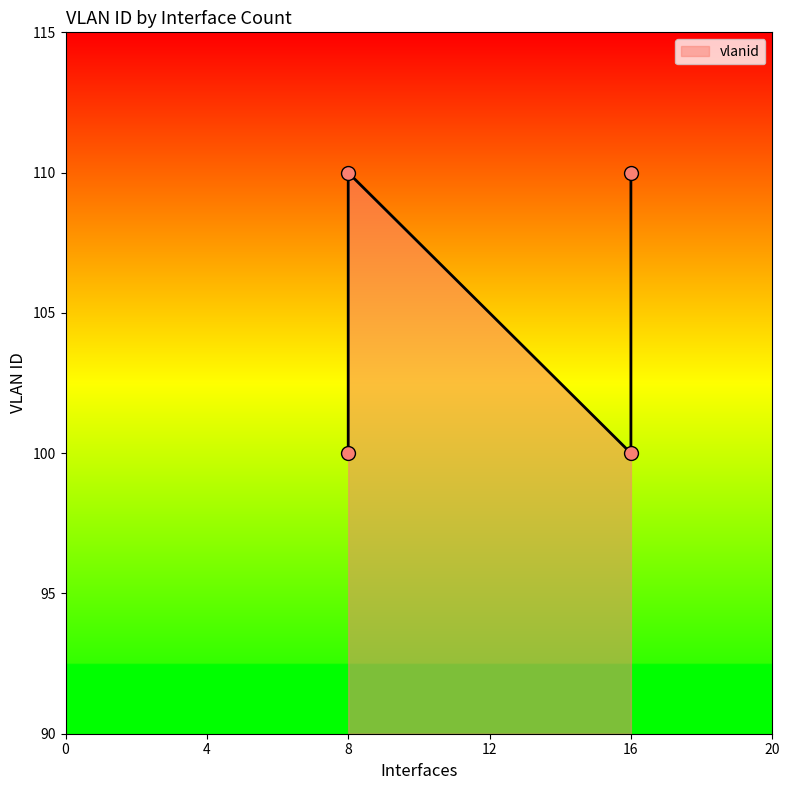

What is the ratio of the value at 16 to the value at 16?

1.1